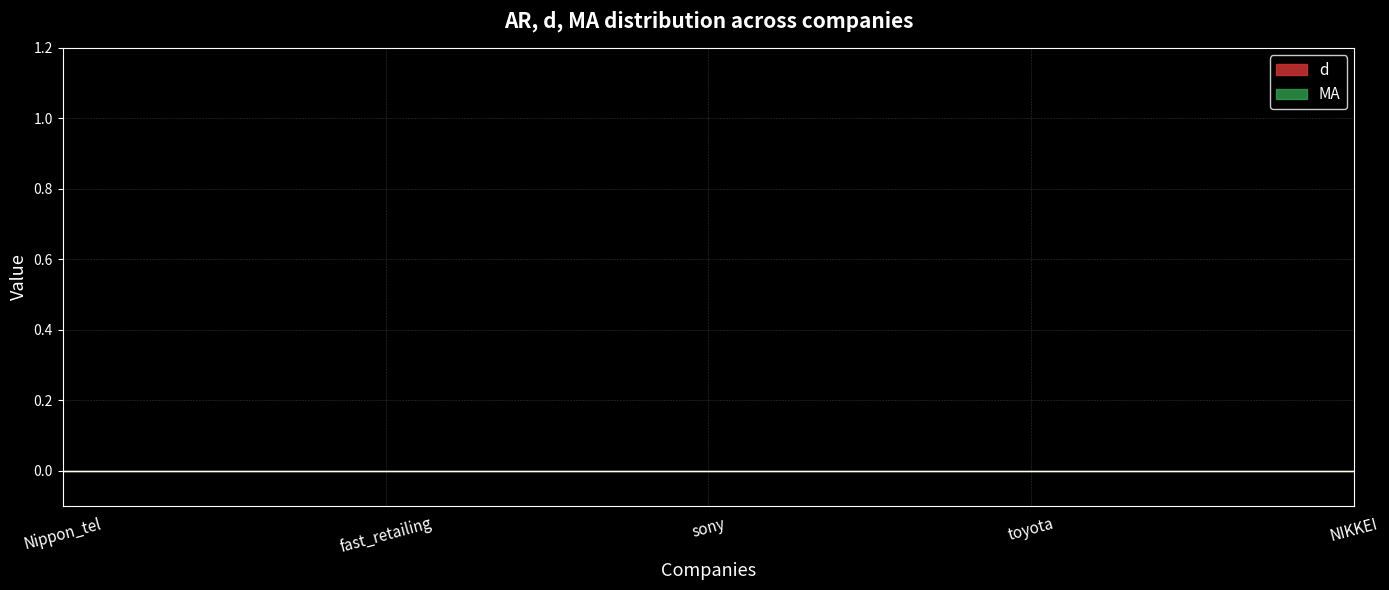

Which has a higher value, toyota or fast_retailing?

toyota